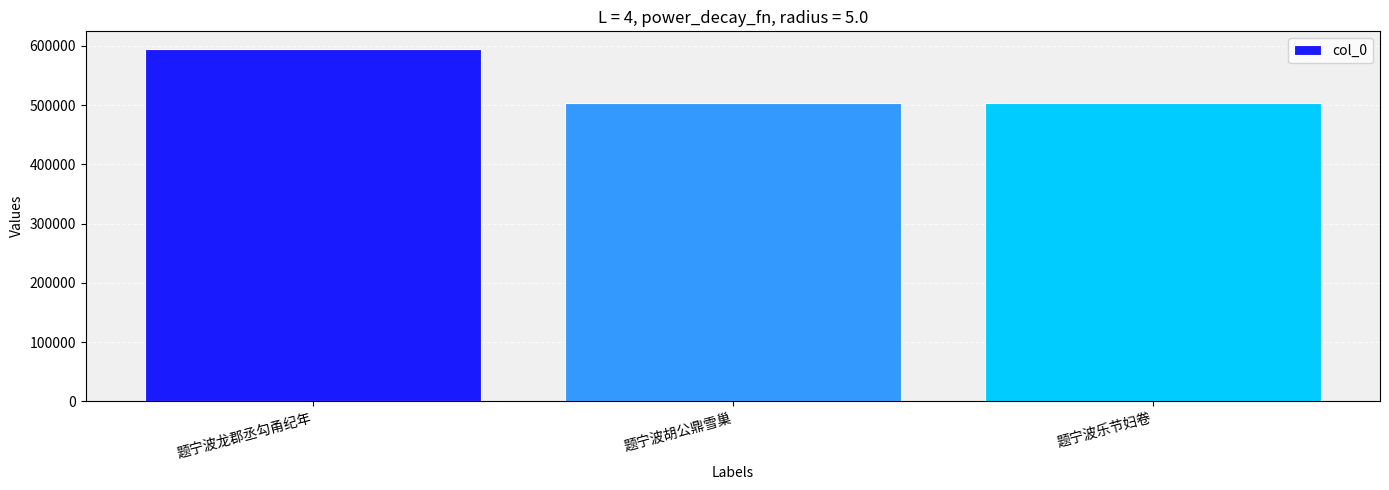

Count the number of categories in the chart.

3